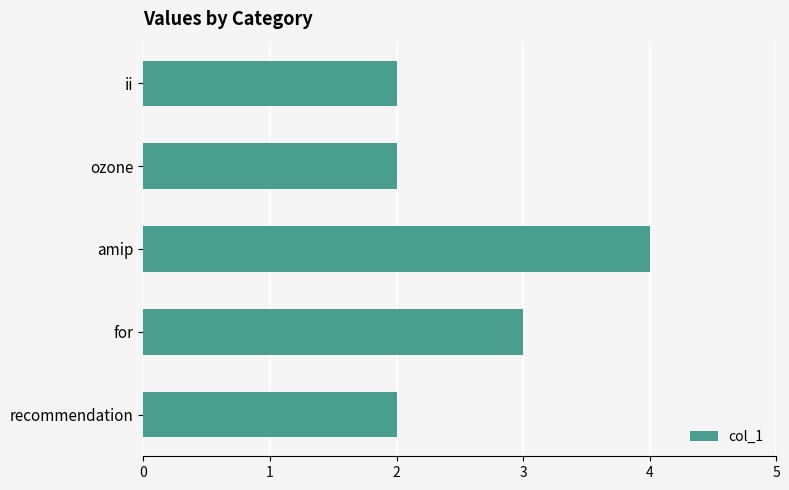

Approximately how many times larger is the value at ozone compared to recommendation?

1.0